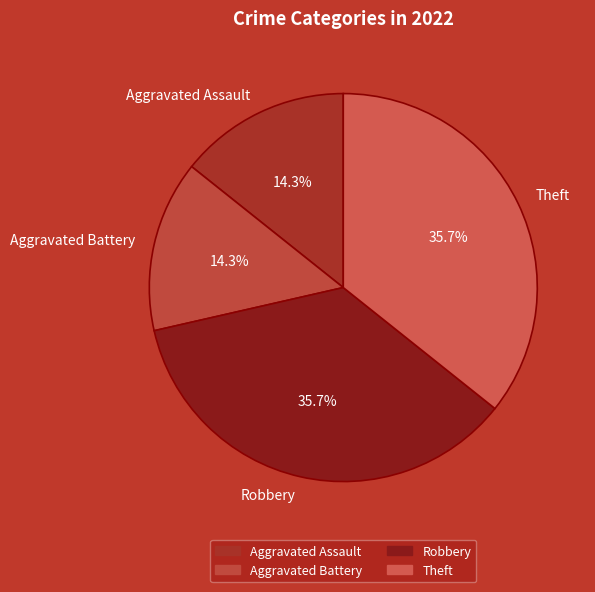

What percentage is the Aggravated Battery slice, to the nearest percent?

14%